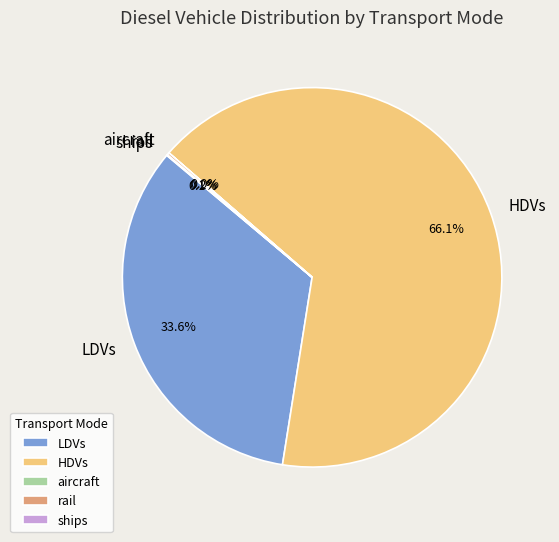

Does any single category account for the majority?

Yes